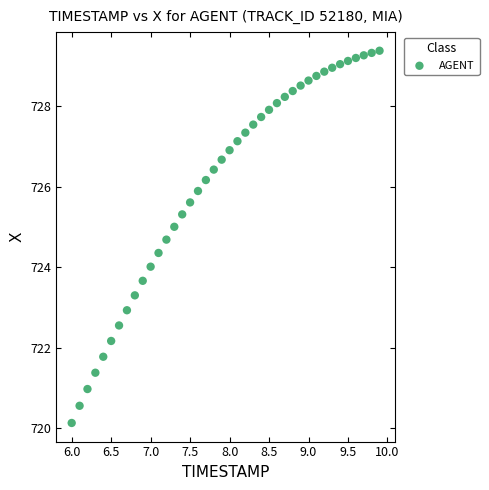

What is the range of X values (max minus min)?

3.9